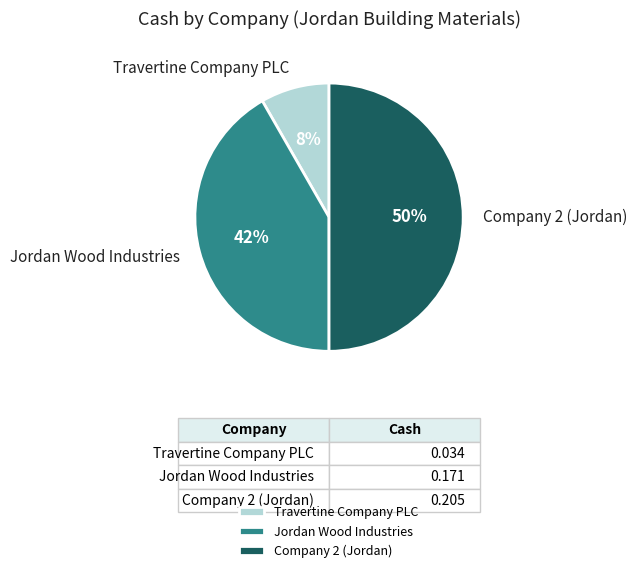

How many slices are in this pie chart?

3